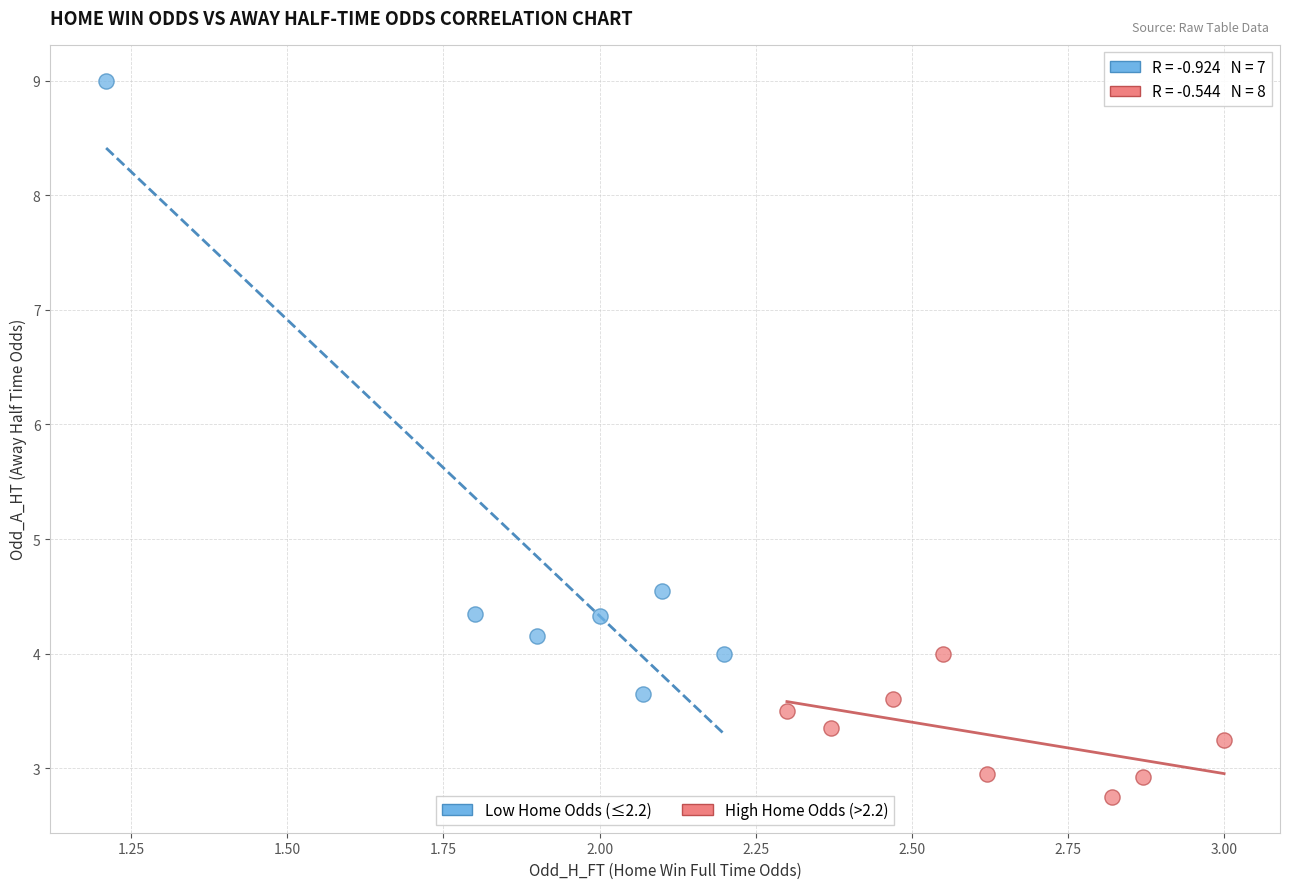

Which series has the largest Y range (max minus min)?

Low Home Odds (≤2.2)